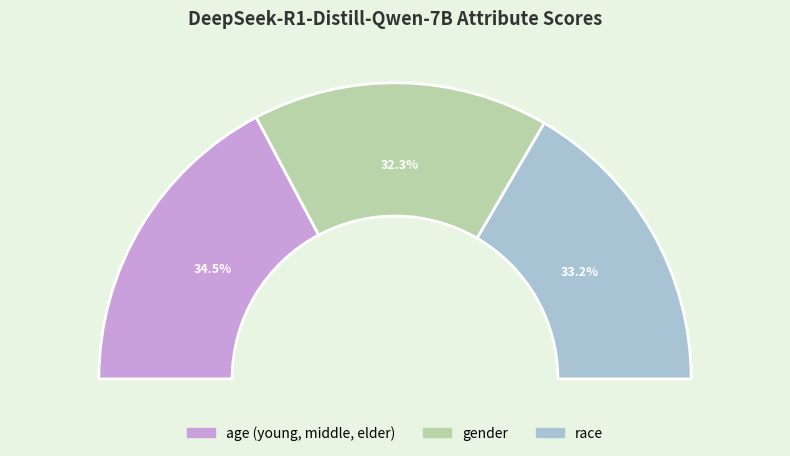

Do race and gender together represent more than half of the pie?

Yes